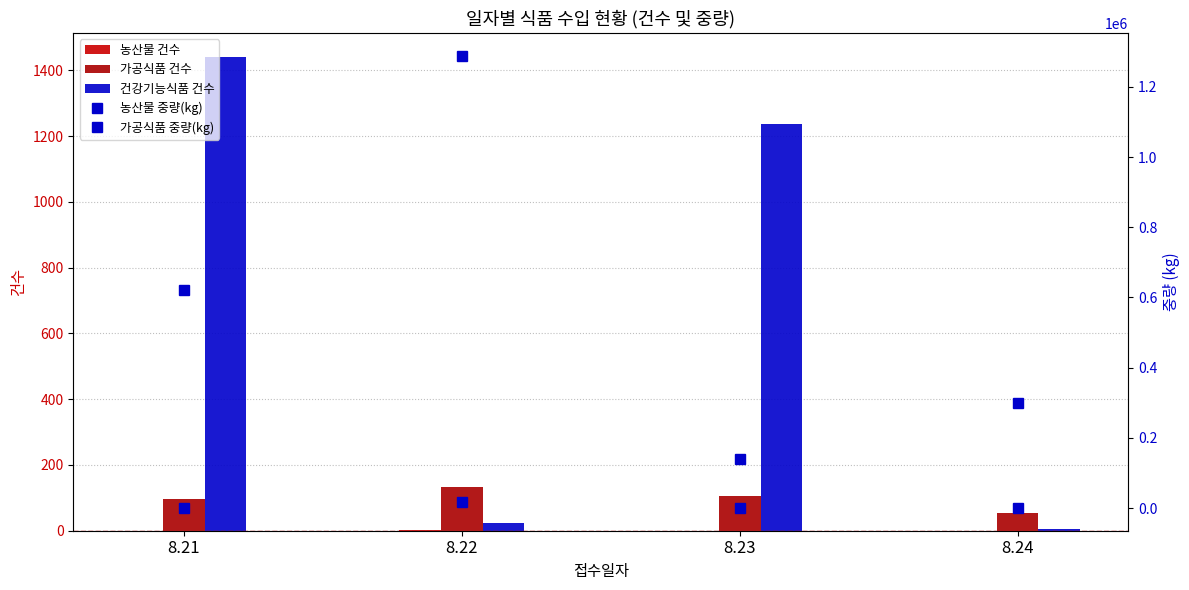

How many positive values does the 농산물 중량(kg) series have?

1